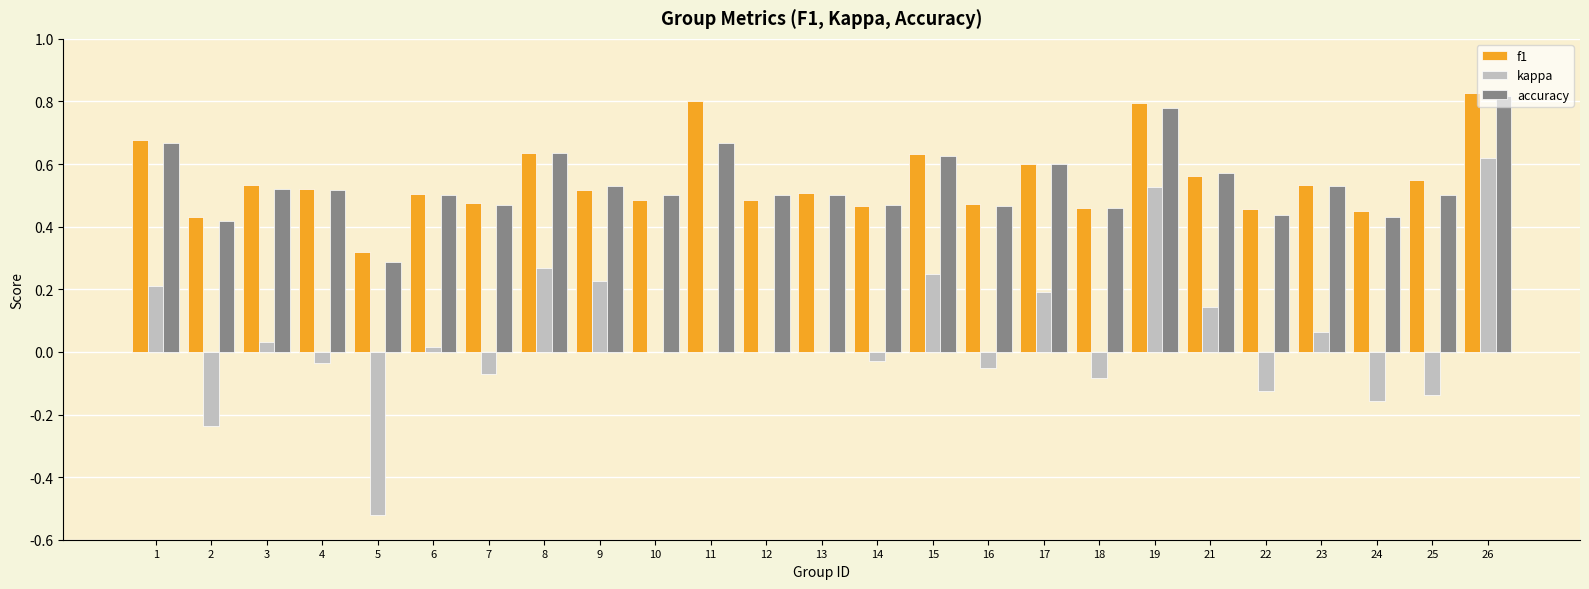

How many groups of bars are there?

25